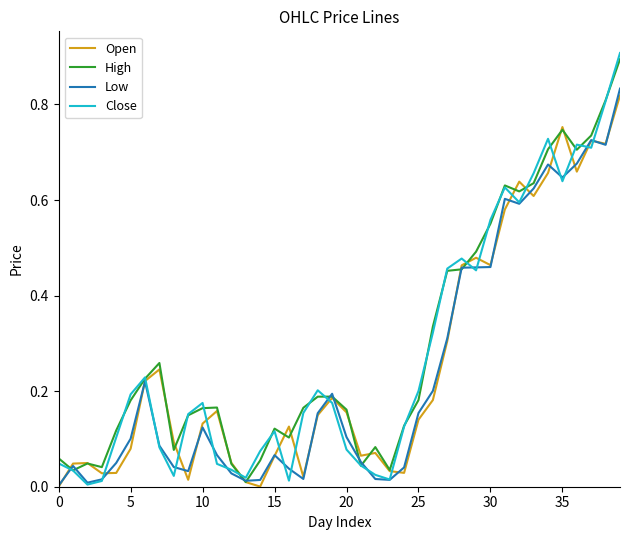

Which series has the largest range (max minus min)?

Close